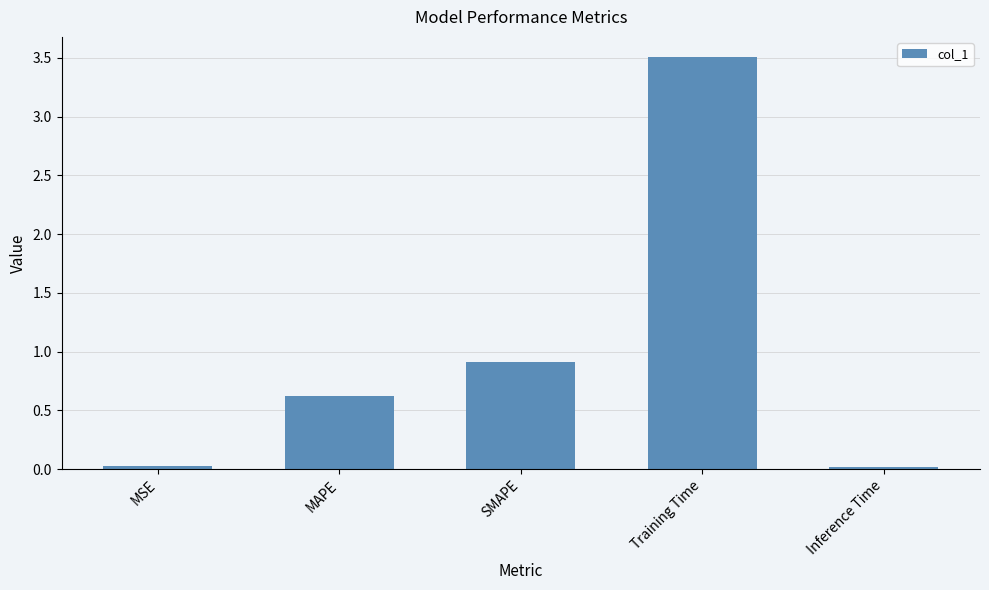

The value at SMAPE is 0.3. True or false?

False